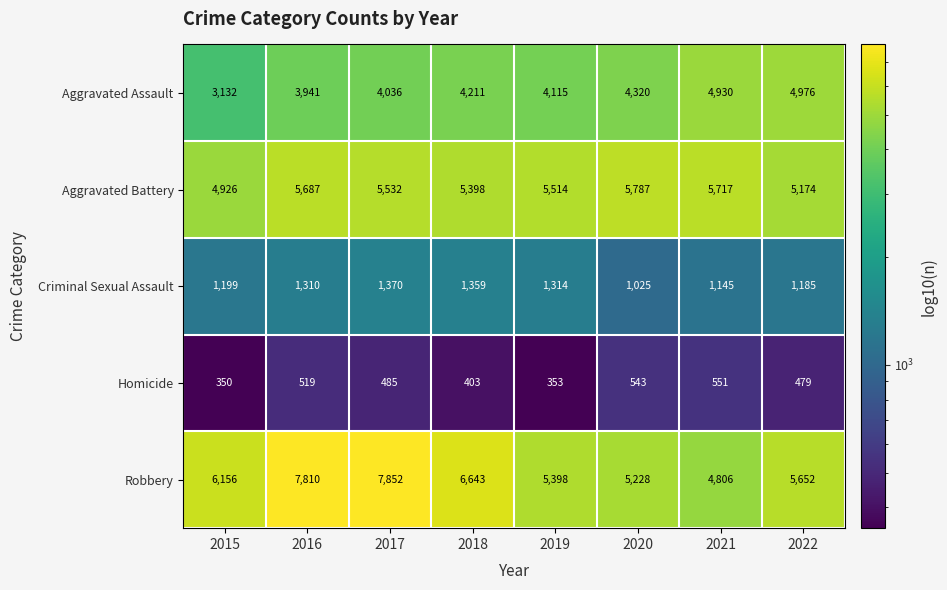

At which category does the chart reach its peak across all series?

2017